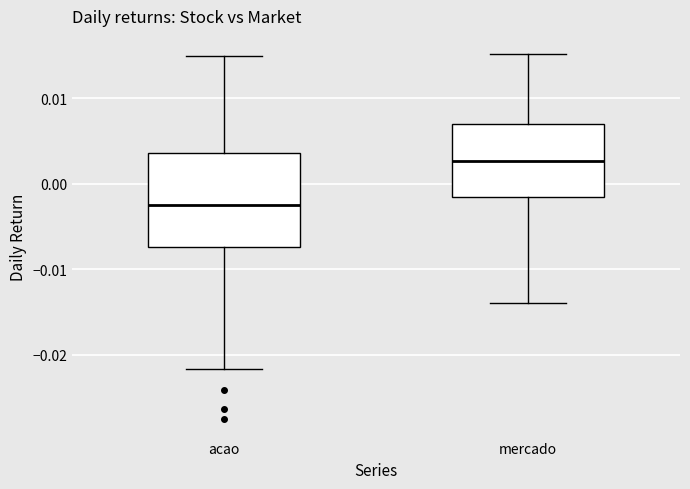

Which box's median line is the highest?

mercado